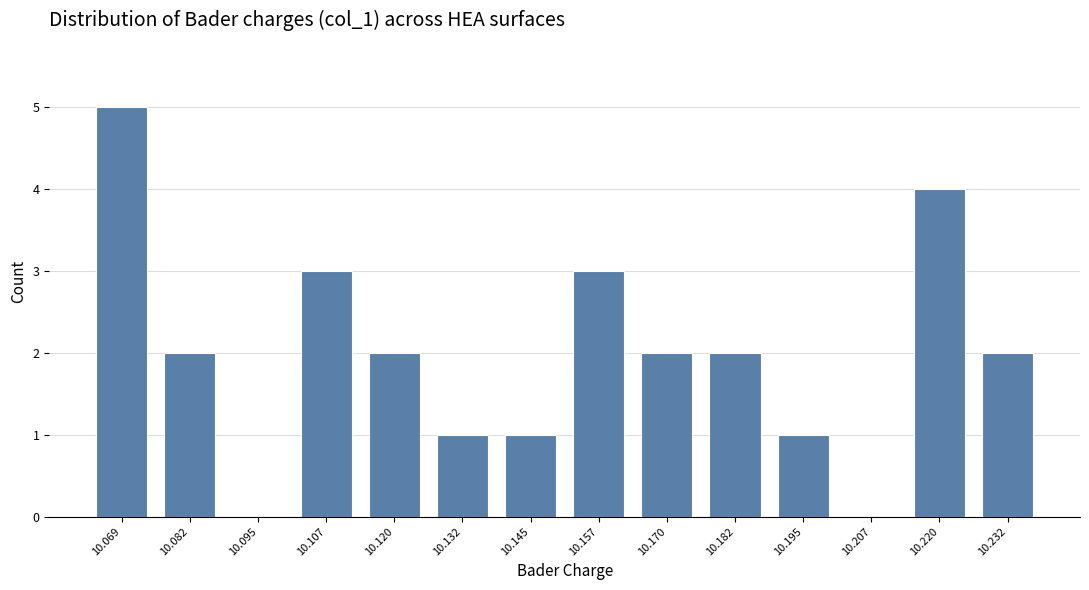

Reading left to right, transcribe this chart: for each bar, give the range it covers on the x-axis and its height. Neither the bar edges nor the heights are printed on the chart, so give them approximately, as read against the axes.

10.064 to 10.076: 5
10.076 to 10.088: 2
10.088 to 10.100: 0
10.100 to 10.114: 3
10.114 to 10.126: 2
10.126 to 10.138: 1
10.138 to 10.150: 1
10.150 to 10.164: 3
10.164 to 10.176: 2
10.176 to 10.188: 2
10.188 to 10.202: 1
10.202 to 10.214: 0
10.214 to 10.226: 4
10.226 to 10.238: 2